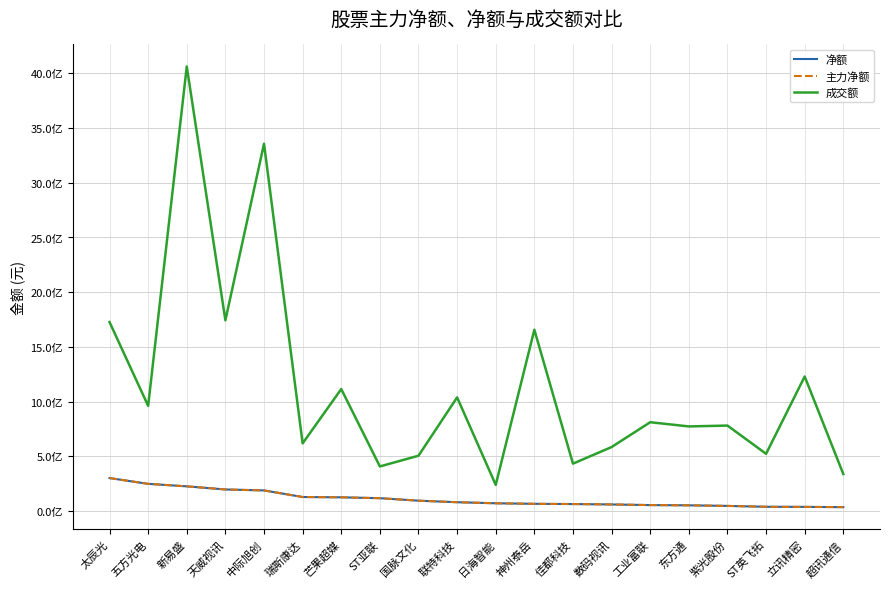

At which label does 成交额 reach its minimum?

日海智能